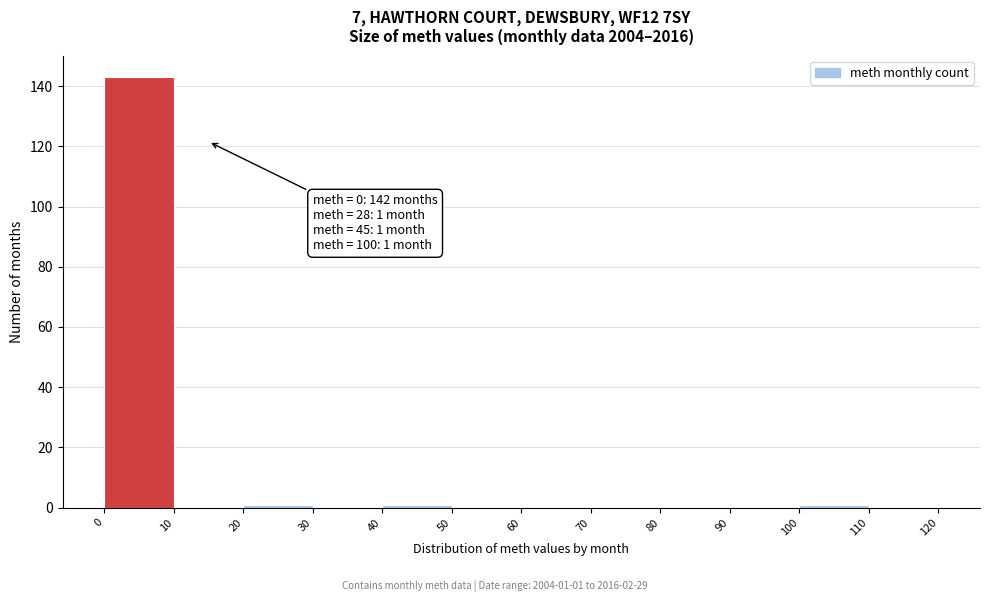

Which range on the x-axis has the tallest bar?

0 to 10